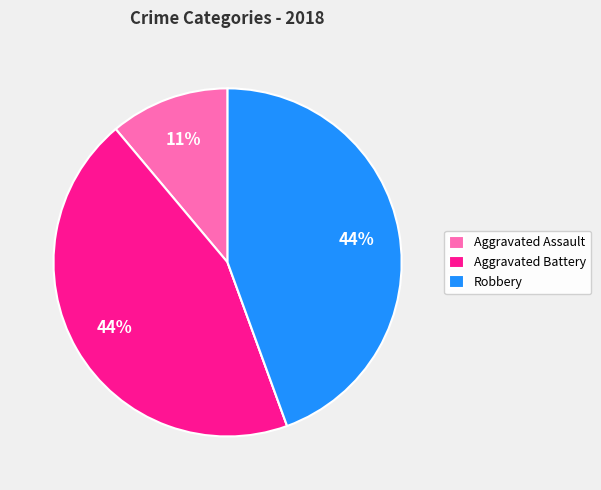

To the nearest percent, what is the average slice percentage?

25%